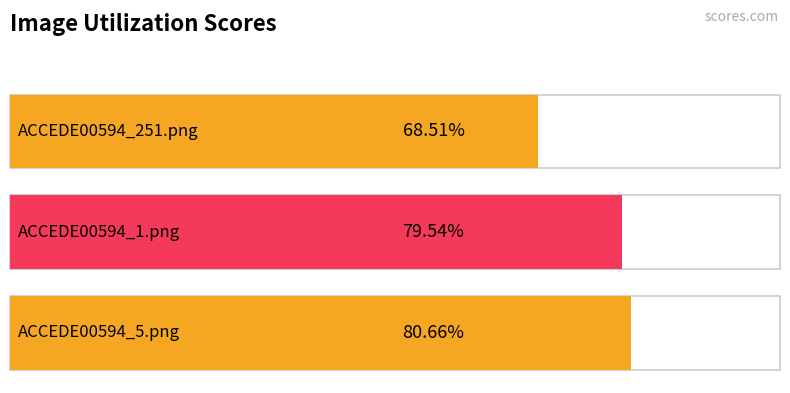

What is the difference between the second highest and minimum values?

0.1